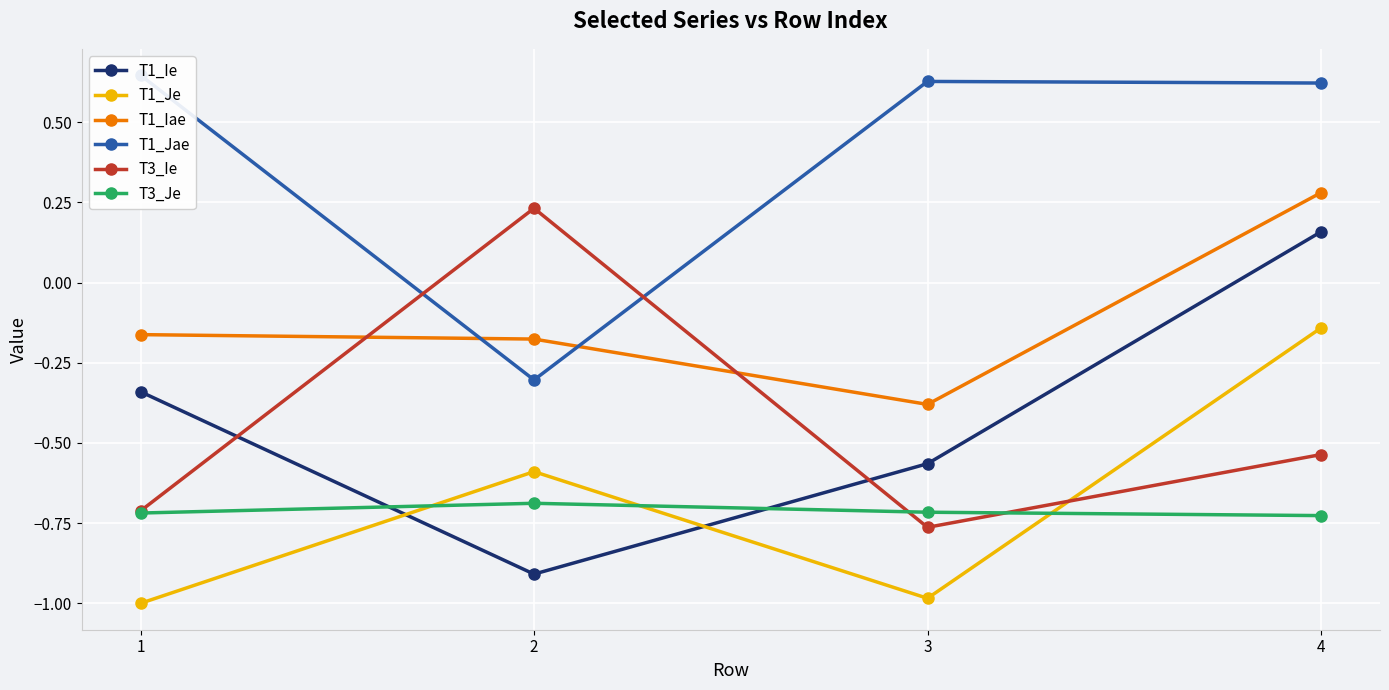

At which category does the chart reach its minimum across all series?

1